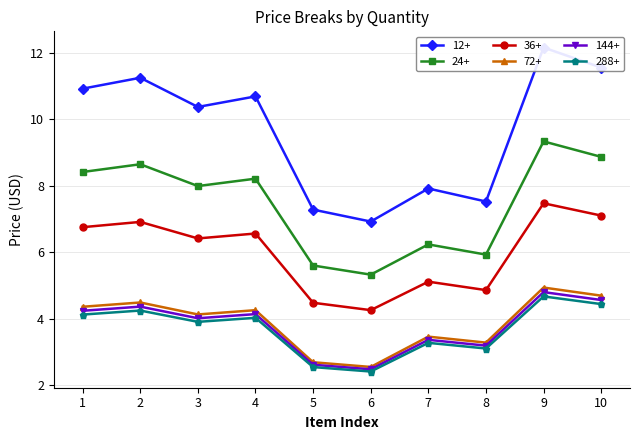

Rank the categories by 24+ value from highest to lowest.

9, 10, 2, 1, 4, 3, 7, 8, 5, 6